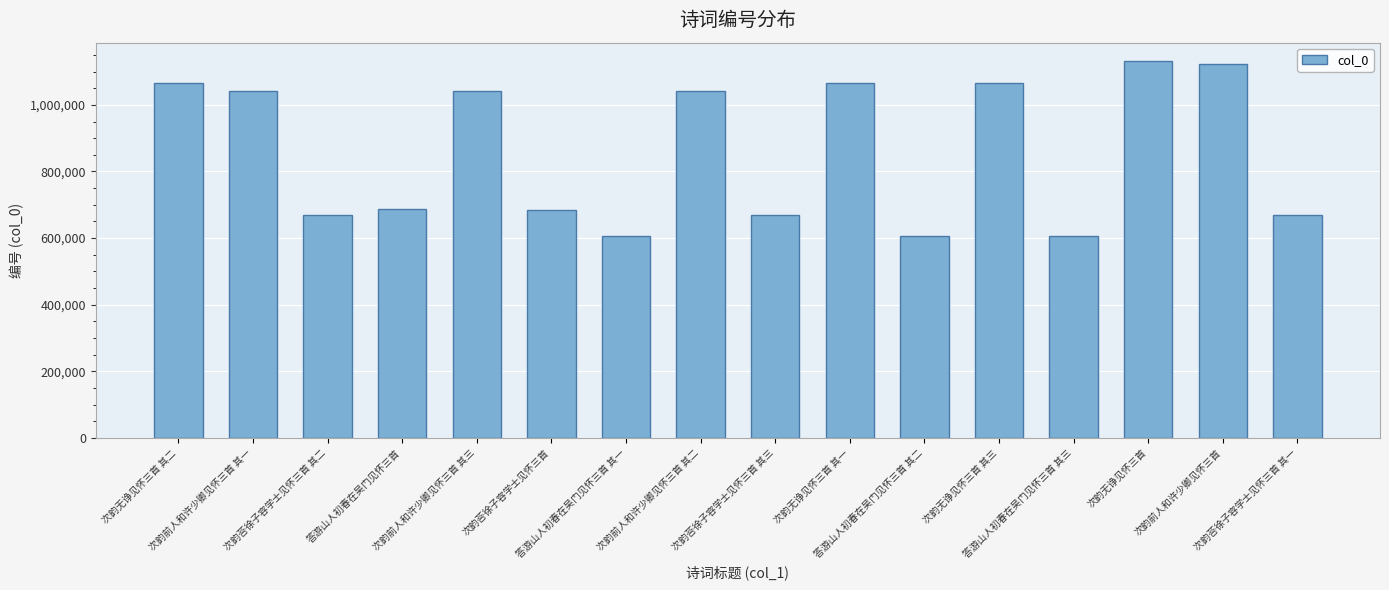

What is the maximum value shown in the chart?

1130255